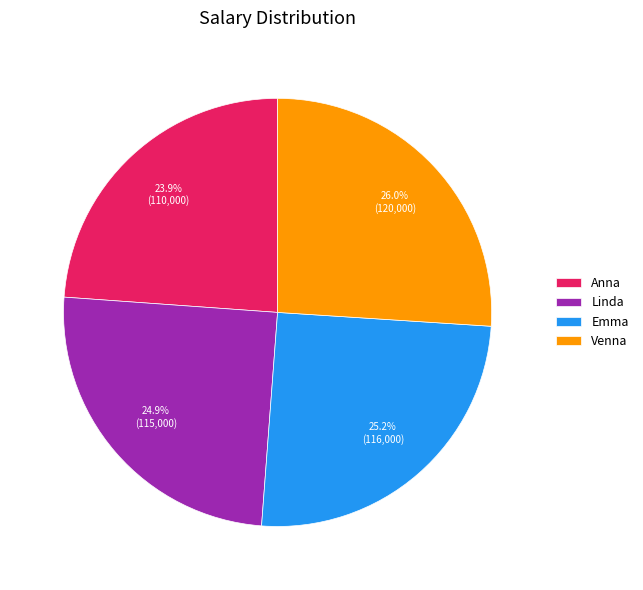

Is there a majority slice in this chart?

No